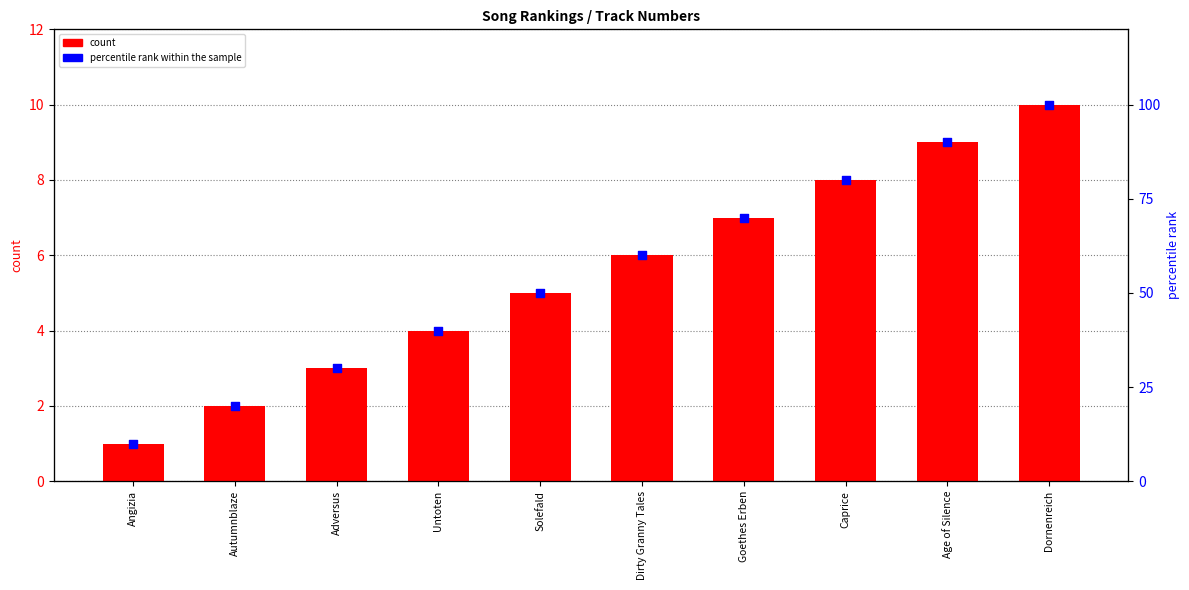

What are all the series names shown in the legend?

count, percentile rank within the sample